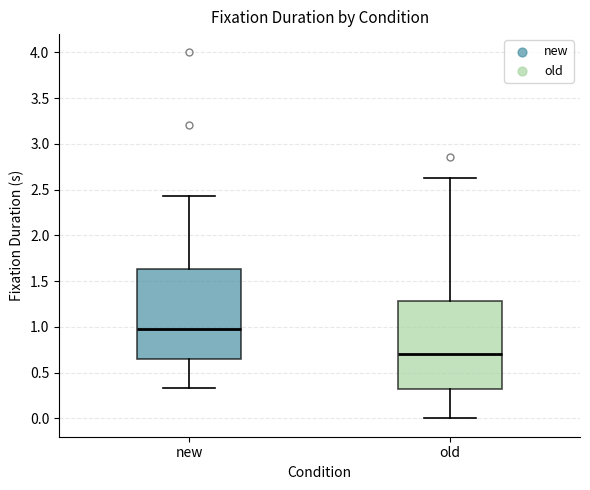

Which box's median line is the lowest?

old